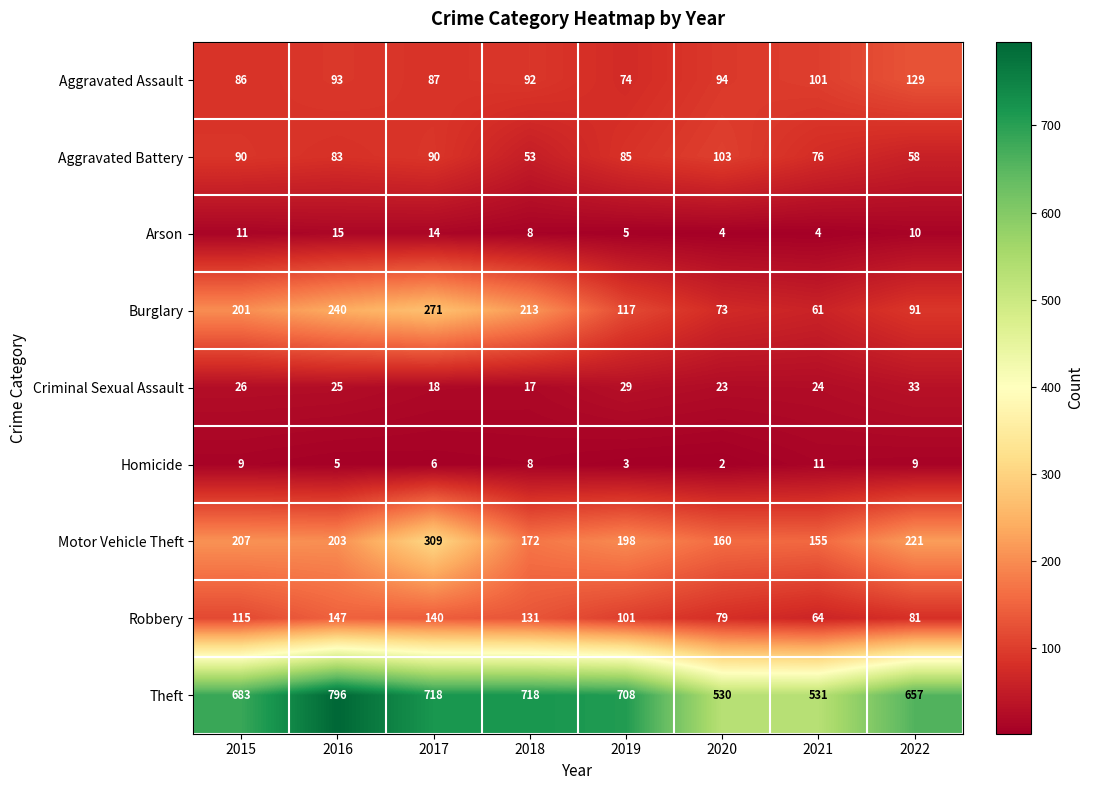

Between 2016 and 2021, which series saw the biggest shift?

Theft